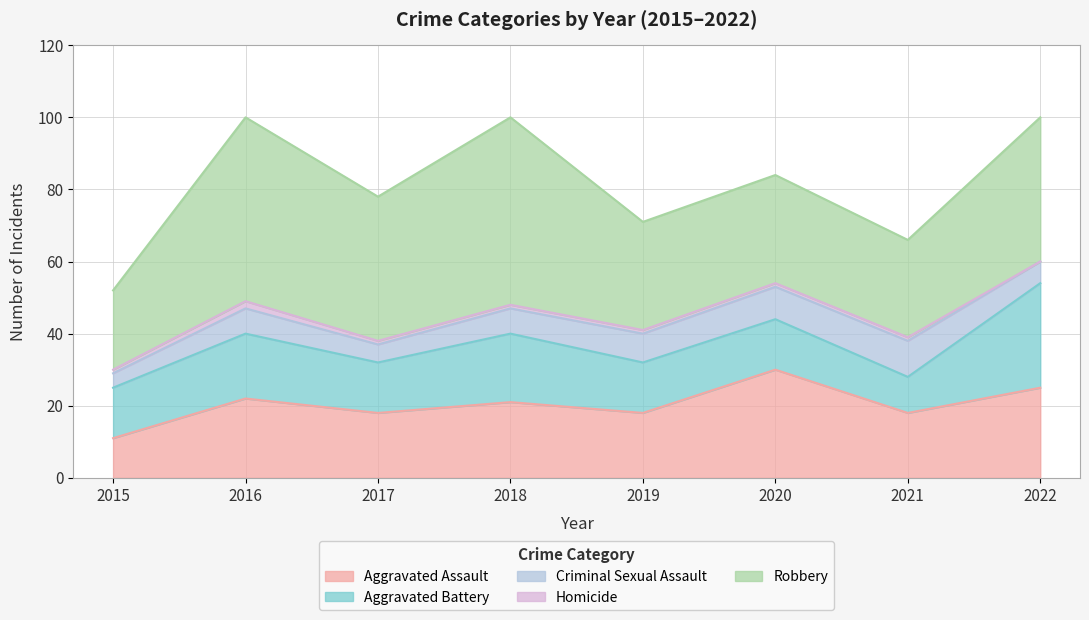

True or false: Criminal Sexual Assault has a value of 4 at 2015.

True